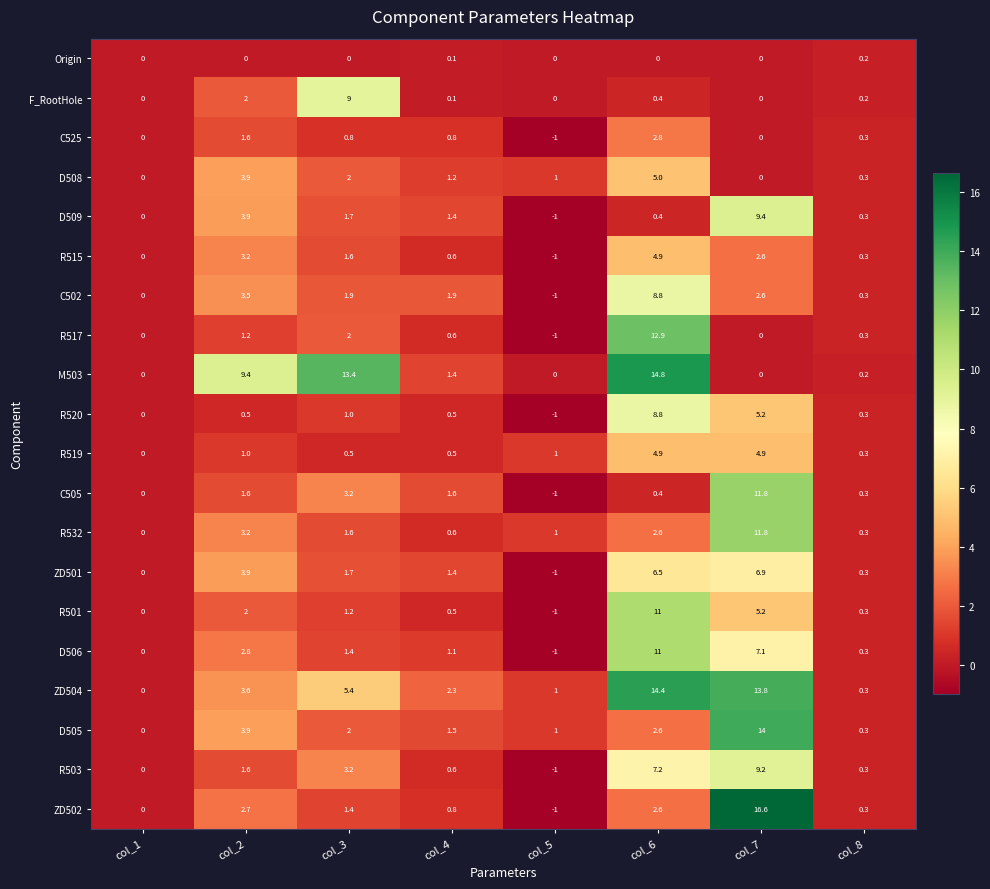

Which series changed the most between col_3 and col_6?

R517